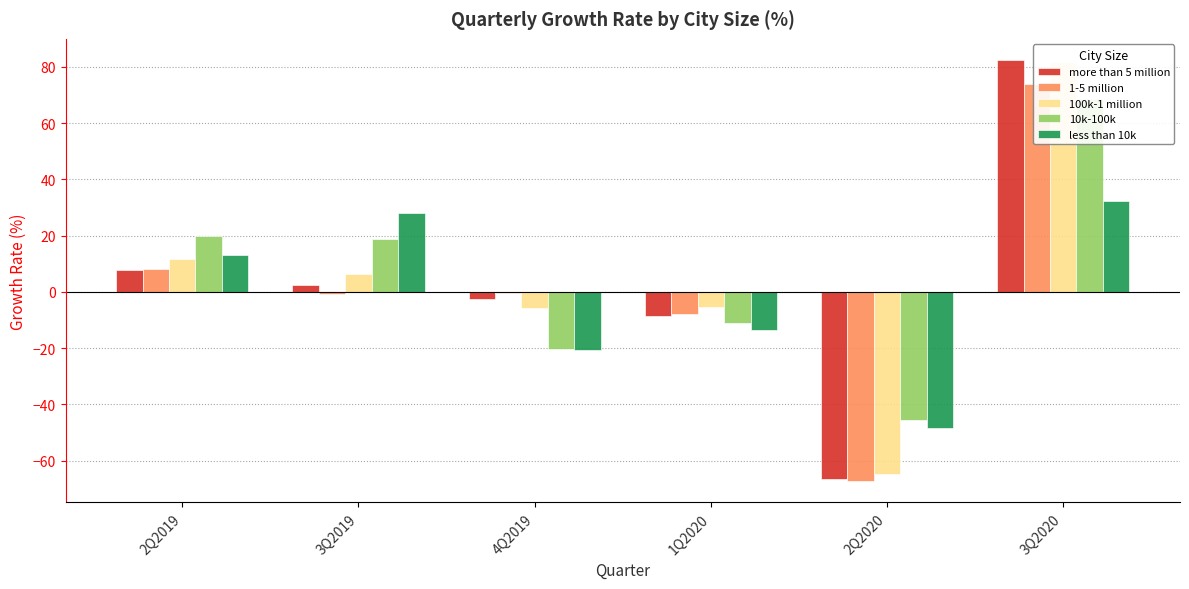

Rank the categories by 100k-1 million value from highest to lowest.

3Q2020, 2Q2019, 3Q2019, 1Q2020, 4Q2019, 2Q2020